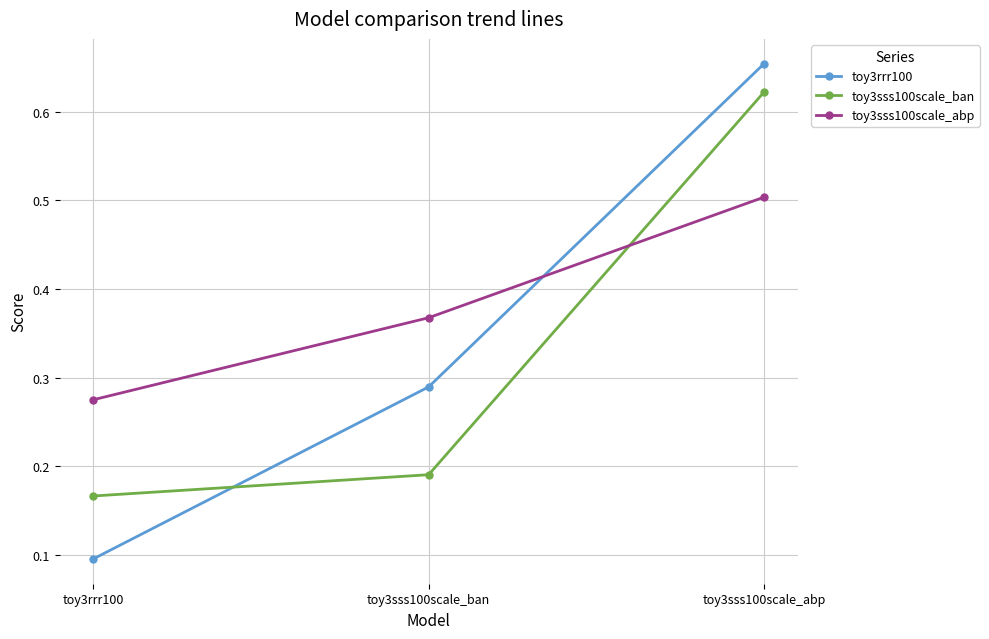

True or false: toy3sss100scale_ban has a value of 1.0 at toy3sss100scale_abp.

False